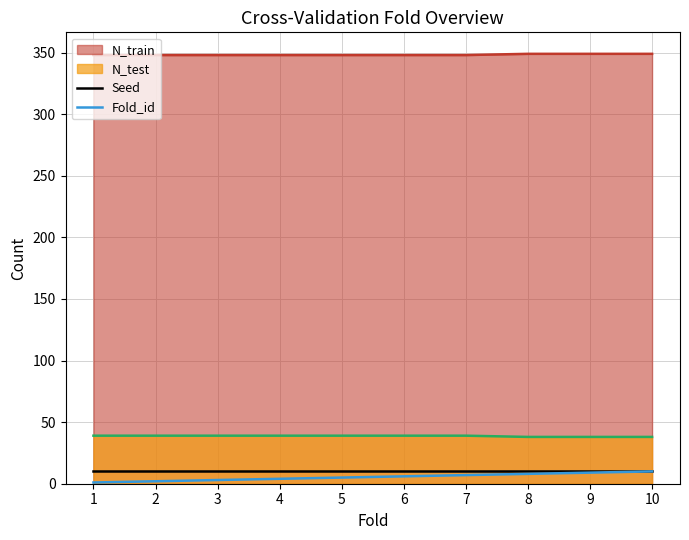

True or false: Fold_id and N_train intersect in this chart.

False